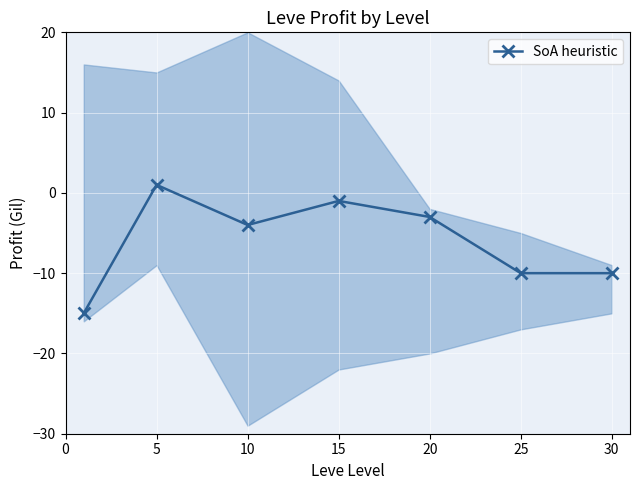

How many values are between -10 and -1?

5